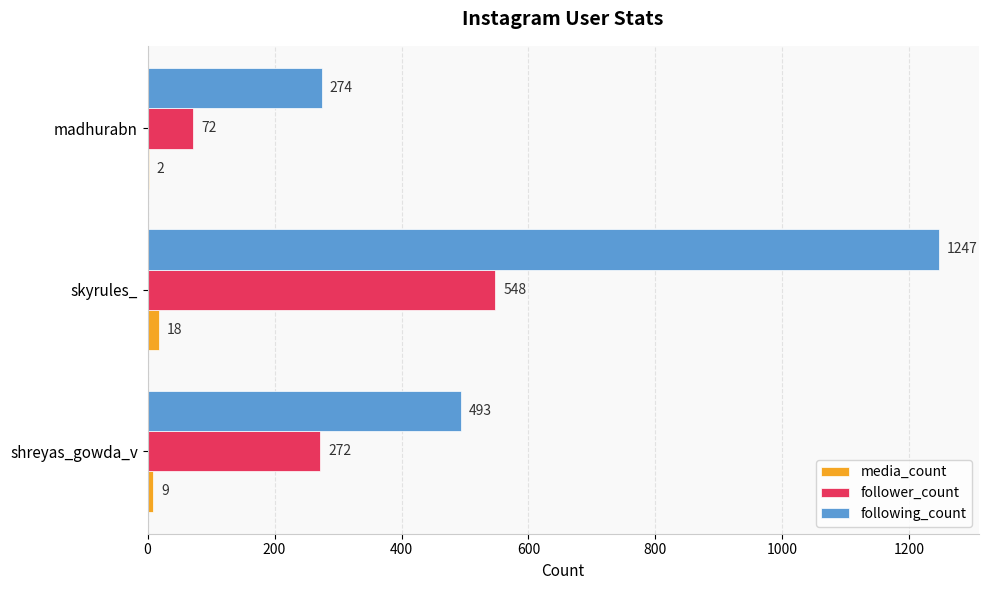

Which series has the largest total across all categories?

following_count